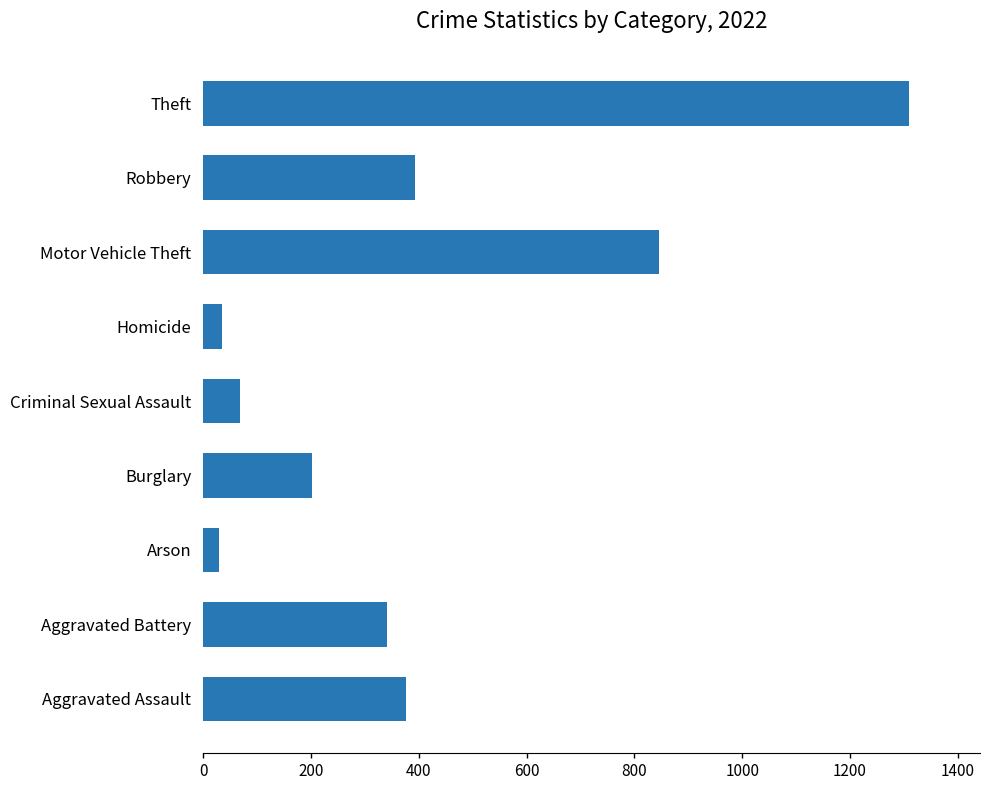

Approximately how many times larger is the value at Robbery compared to Aggravated Battery?

1.2